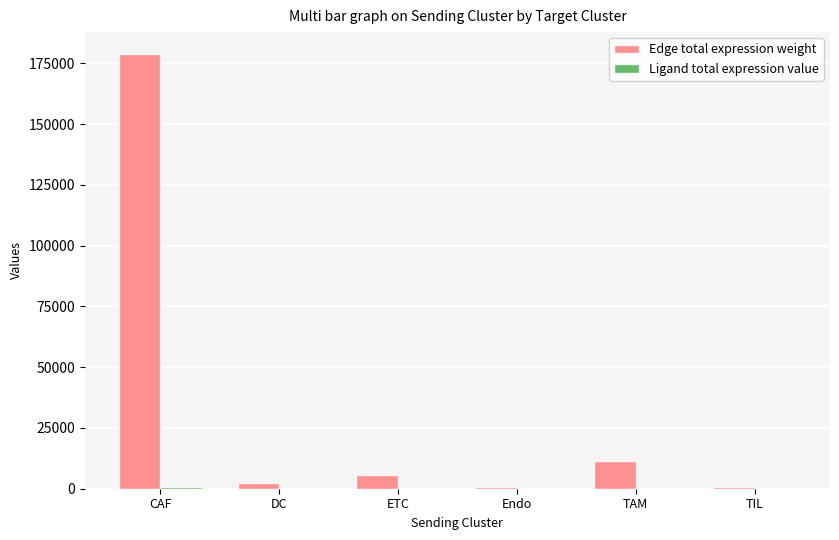

How many values in the Edge total expression weight series exceed 5755?

3